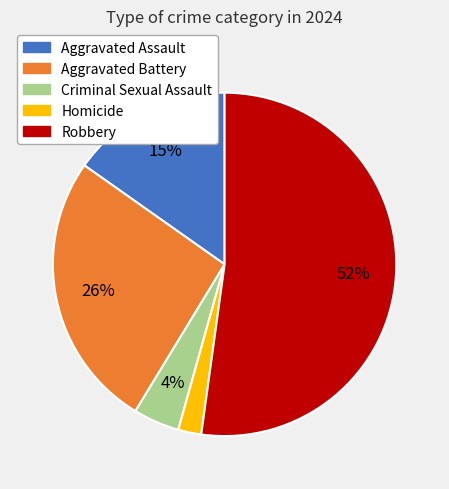

Which category has the biggest portion of the pie?

Robbery